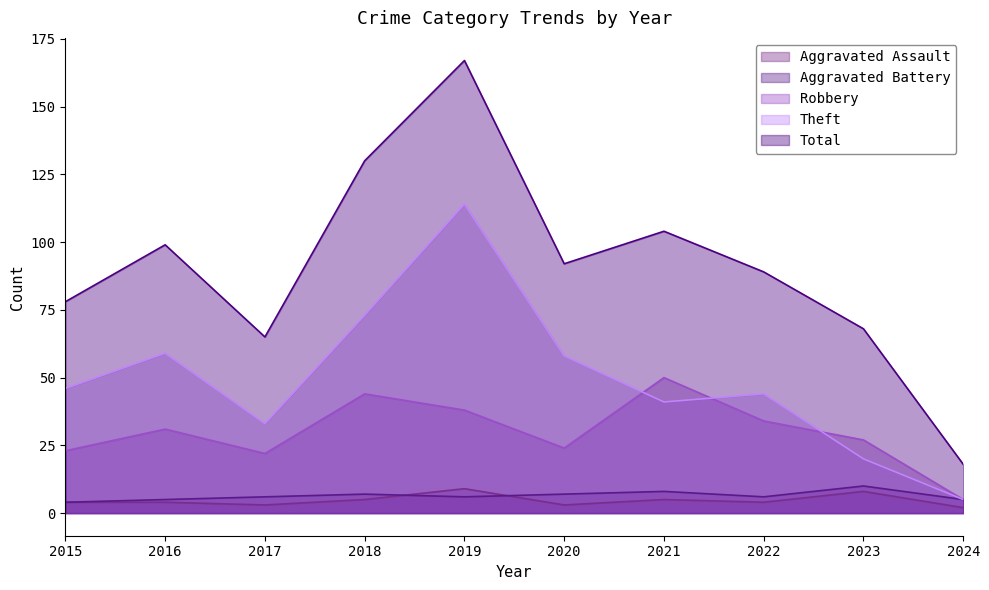

True or false: Total and Theft cross at least once.

False